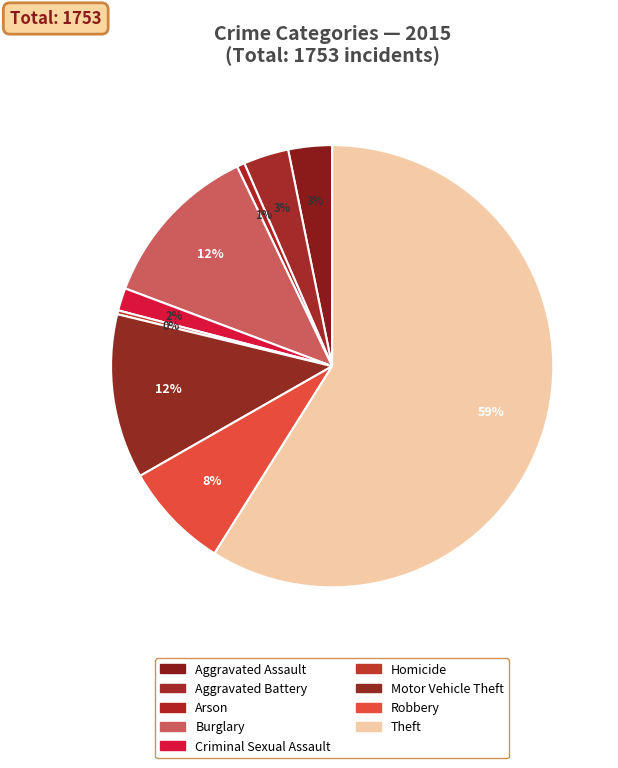

Is it true that Arson is 15% of the pie?

False